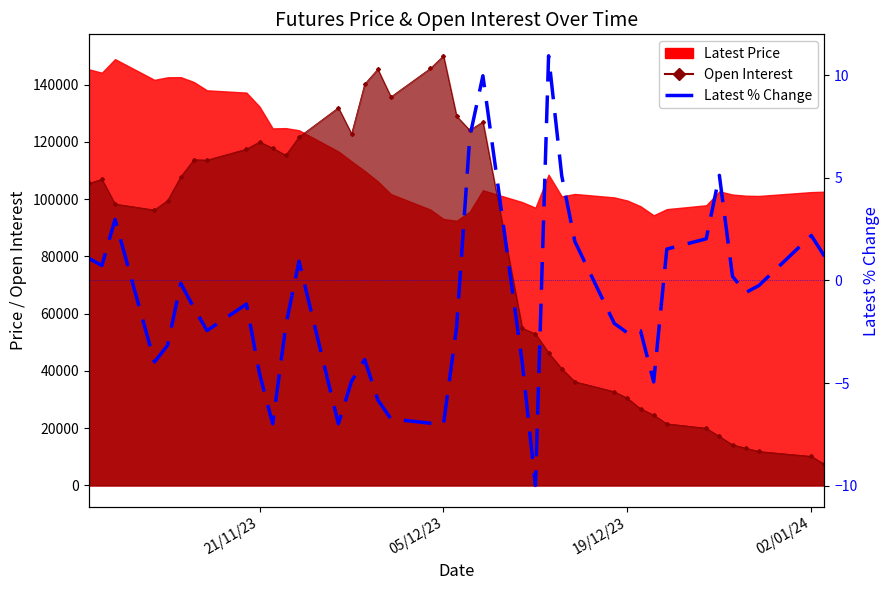

How many values are below -1?

22